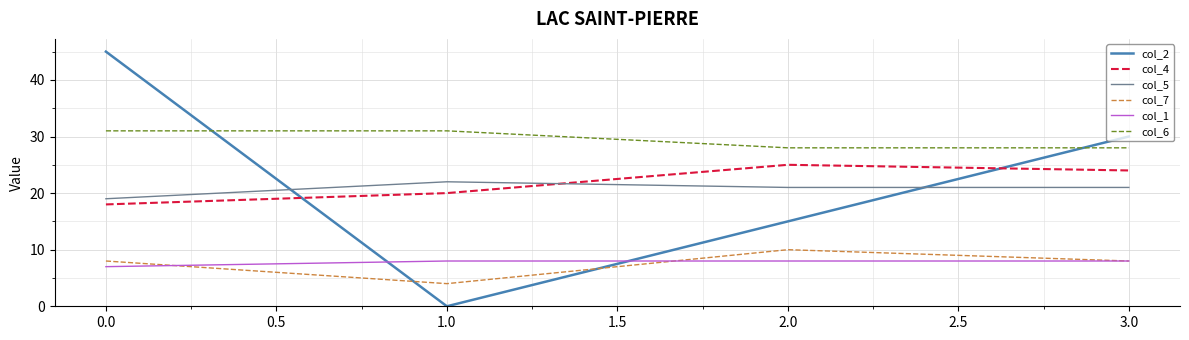

True or false: col_1 and col_5 intersect in this chart.

False